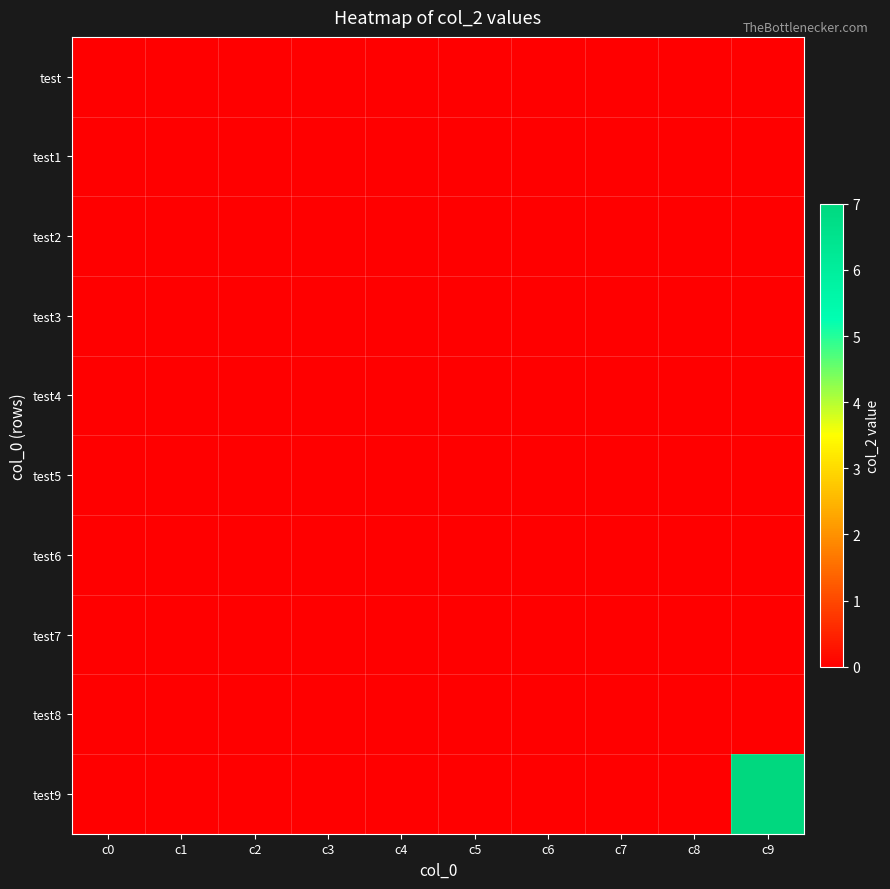

Which series has the largest range (max minus min)?

test9